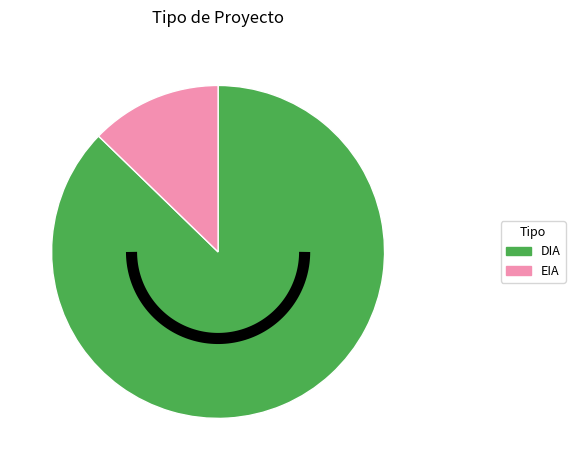

Is it true that EIA is 13% of the pie?

True